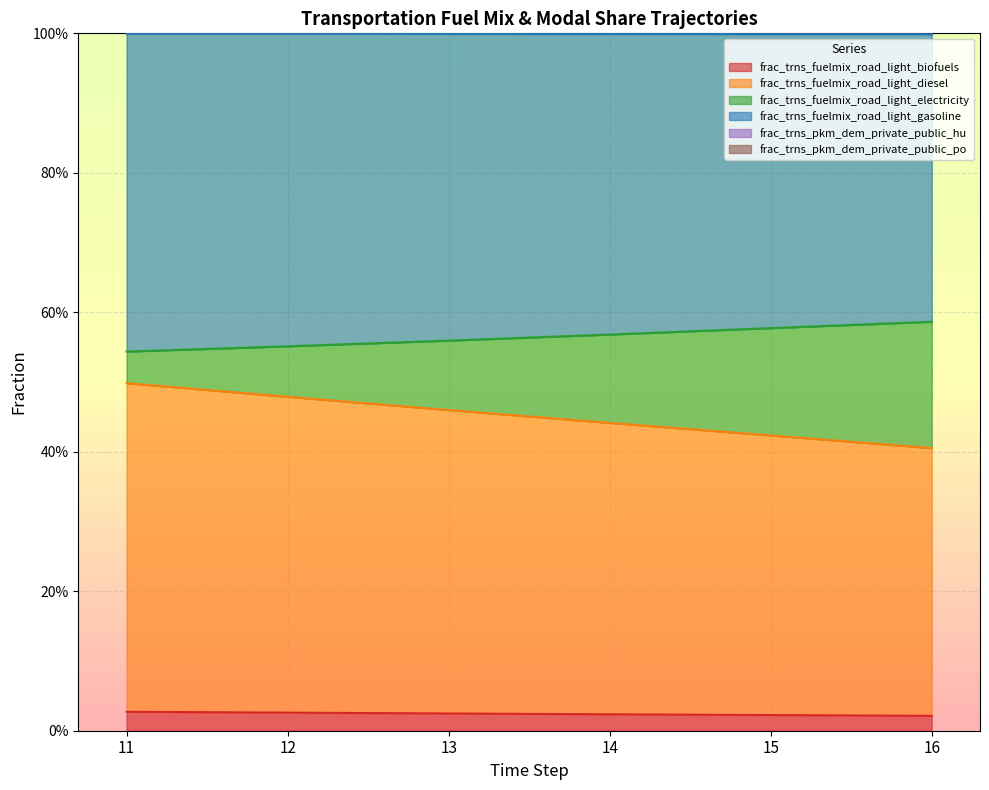

What is the difference between the maximum and minimum values in the frac_trns_fuelmix_road_light_diesel series?

0.1